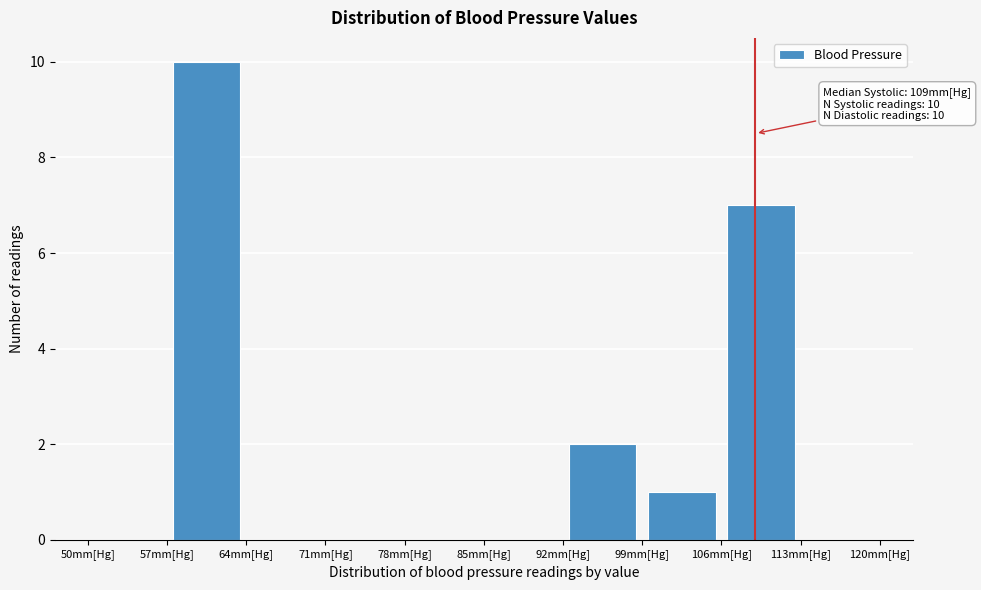

Which range on the x-axis has the tallest bar?

57 to 64